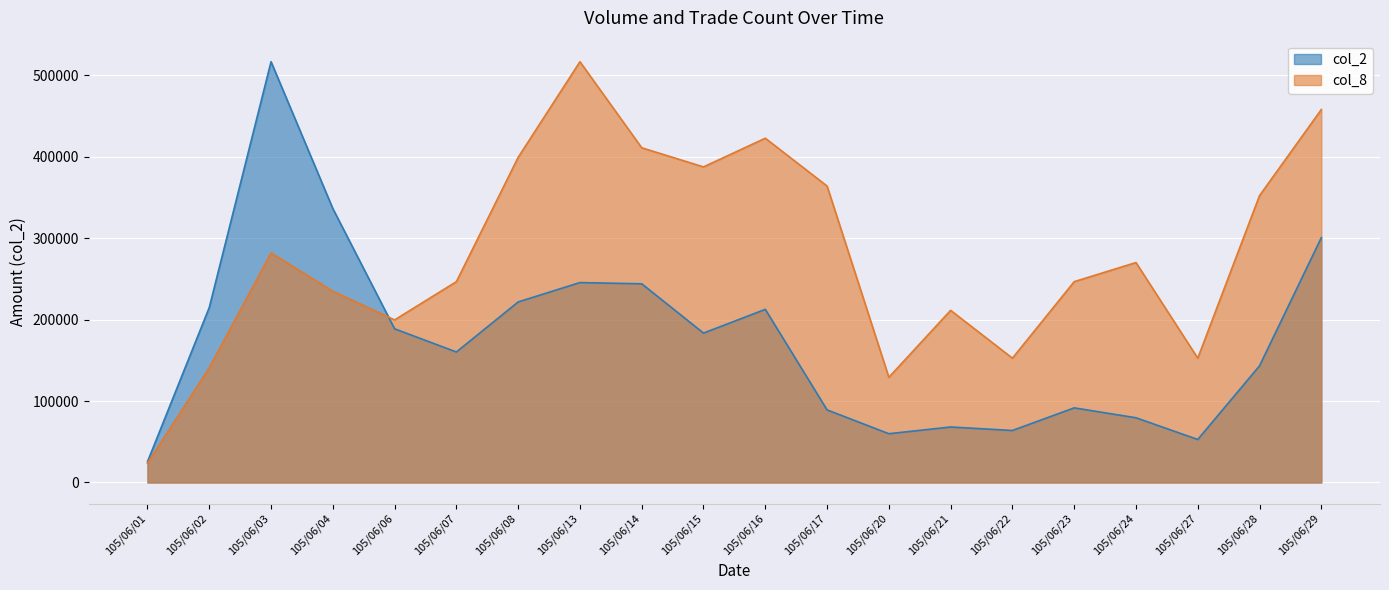

At how many categories does at least one series exceed 283971?

10